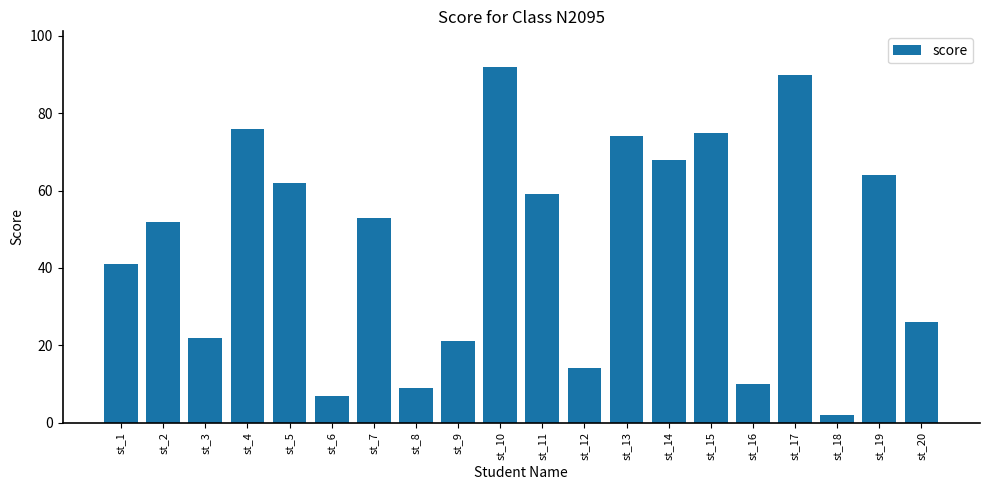

What is the maximum value shown in the chart?

92